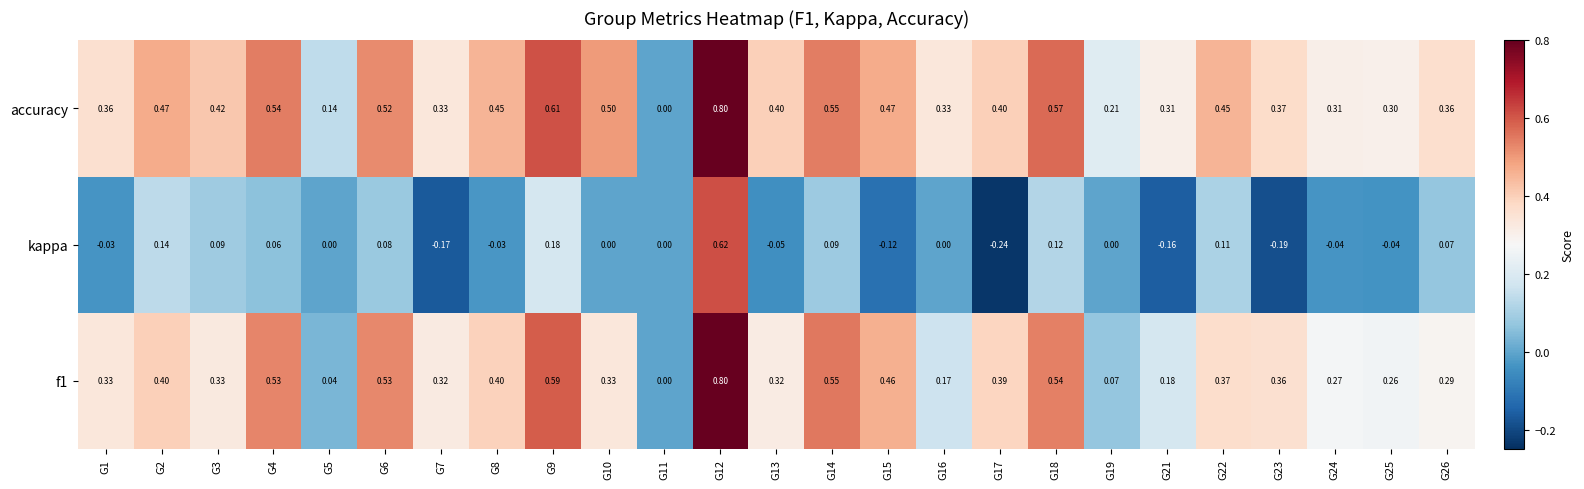

Is the value of kappa at G14 greater than the value of accuracy at G12?

No